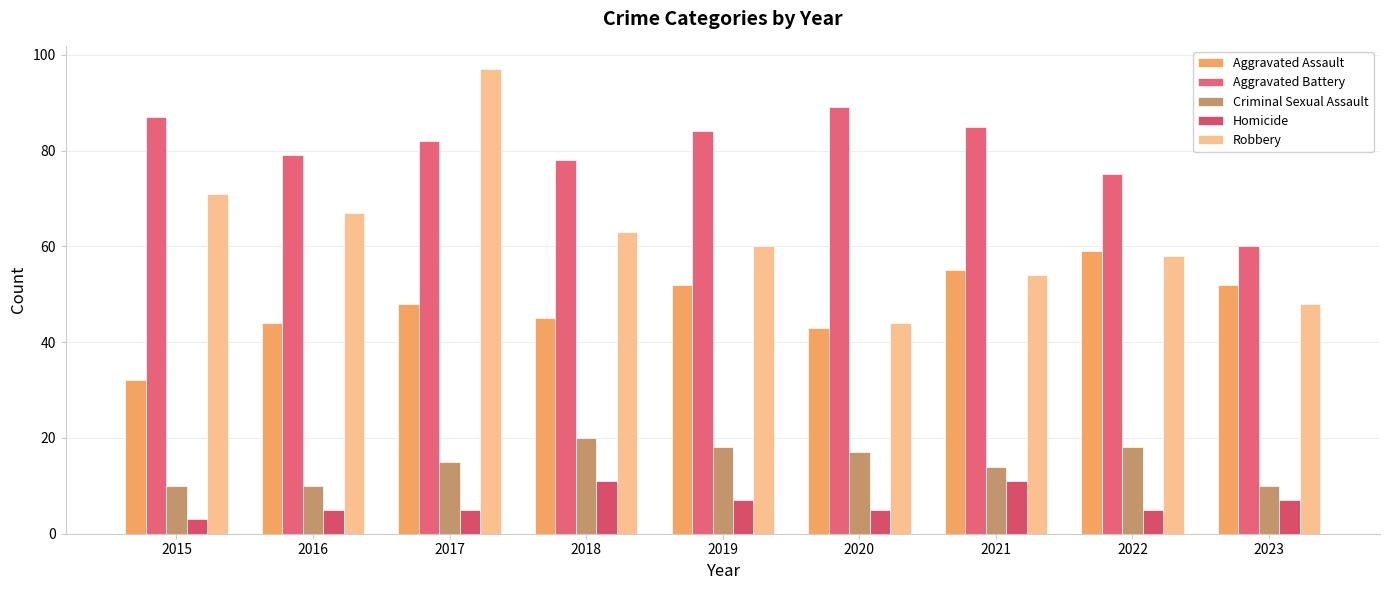

Reading left to right, list all the values displayed in this chart.

Aggravated Assault: 32	44	48	45	52	43	55	59	52
Aggravated Battery: 87	79	82	78	84	89	85	75	60
Criminal Sexual Assault: 10	10	15	20	18	17	14	18	10
Homicide: 3	5	5	11	7	5	11	5	7
Robbery: 71	67	97	63	60	44	54	58	48